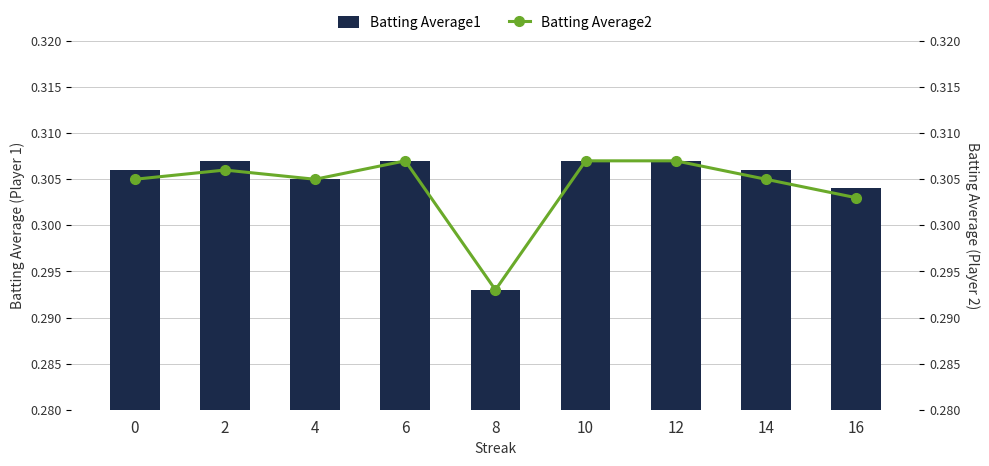

Which label corresponds to the largest value in the chart?

2